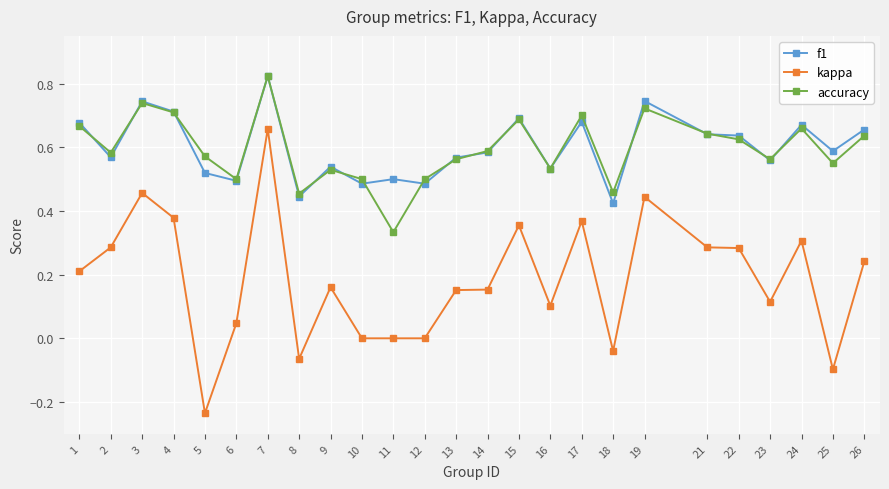

Which series changed the most between 10 and 14?

kappa